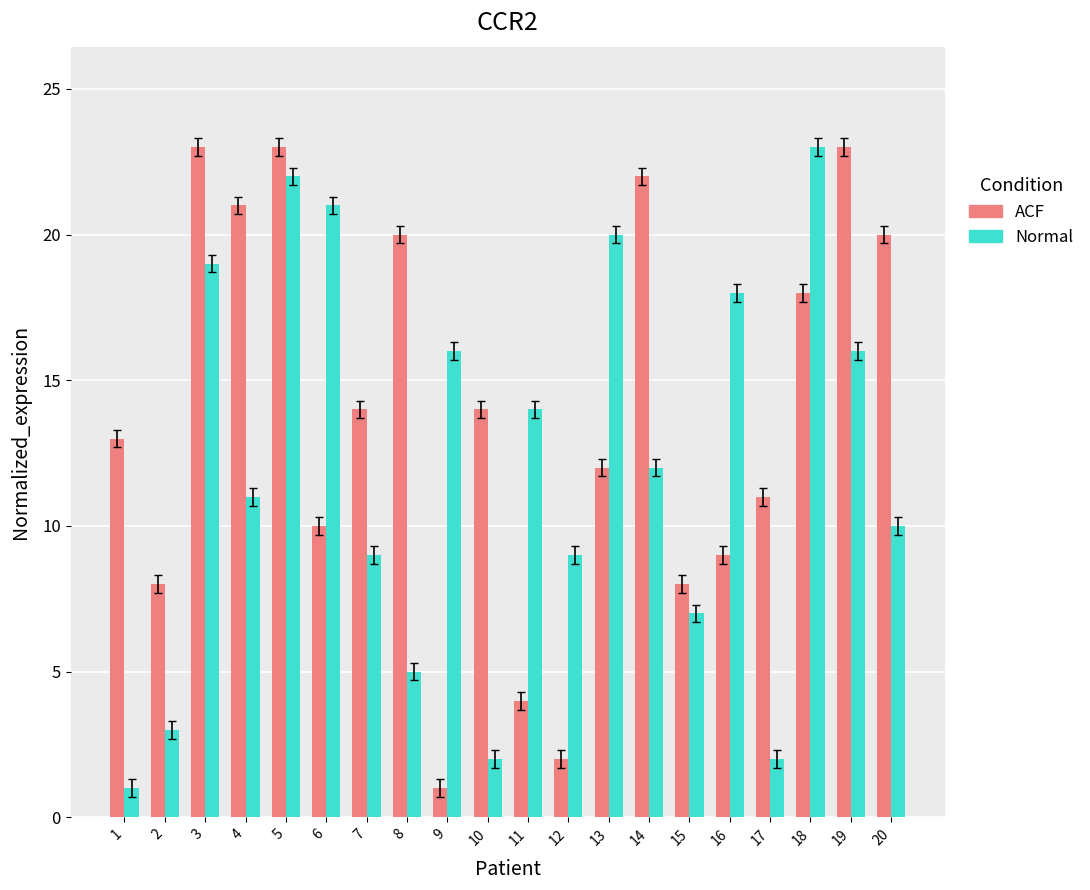

True or false: Normal has a value of 9 at 12.

True